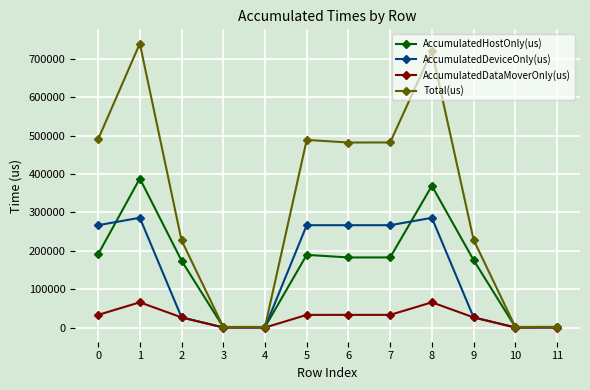

At which category does AccumulatedDeviceOnly(us) reach its first local peak?

1